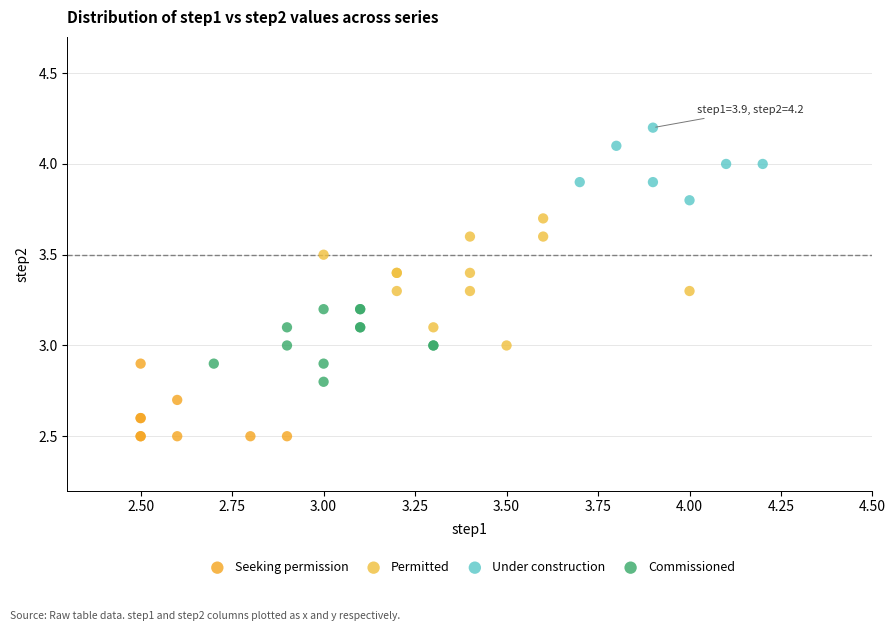

What are all the series names shown in the legend?

Seeking permission, Permitted, Under construction, Commissioned